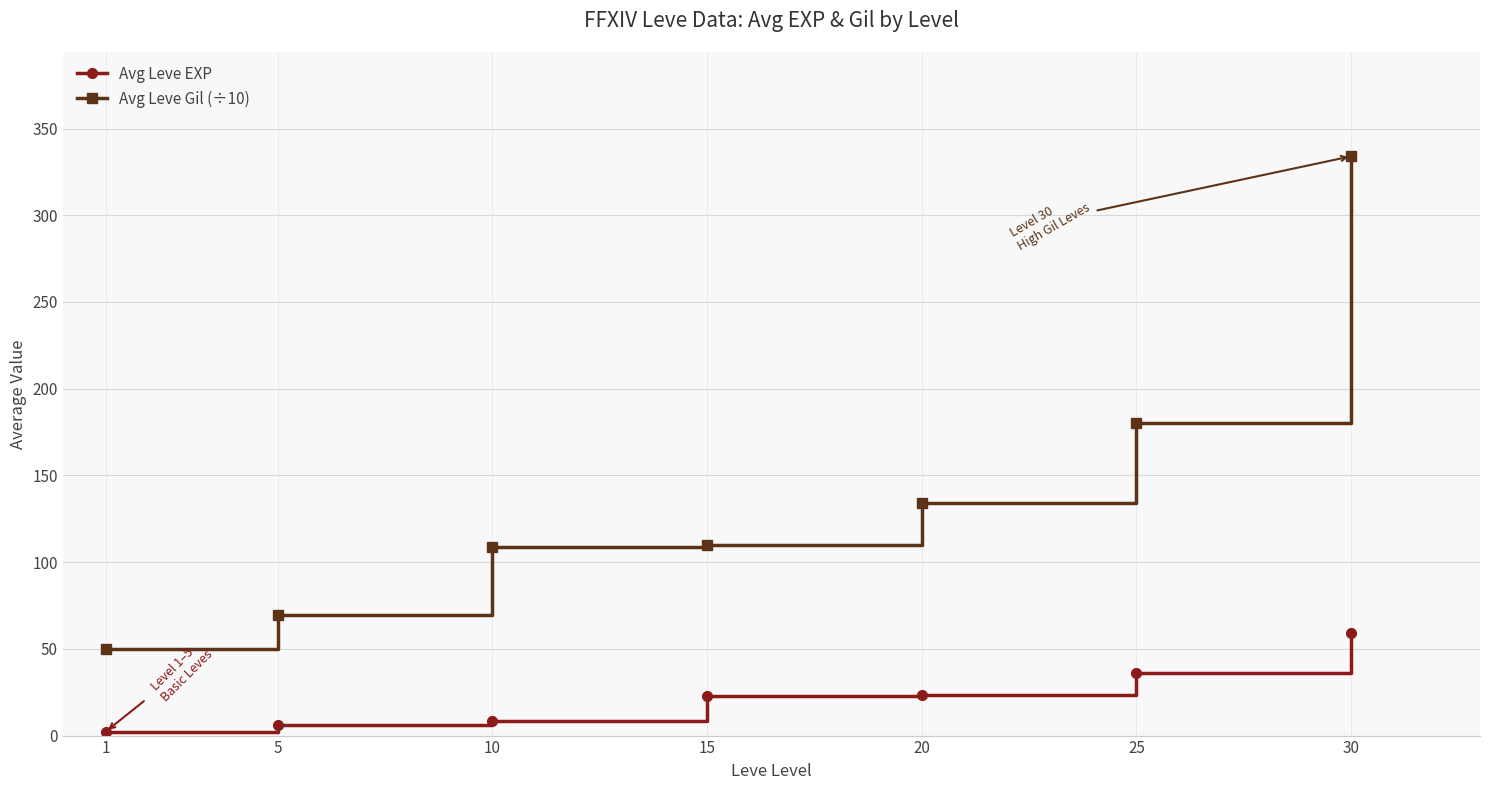

True or false: Avg Leve Gil (÷10) and Avg Leve EXP intersect in this chart.

False